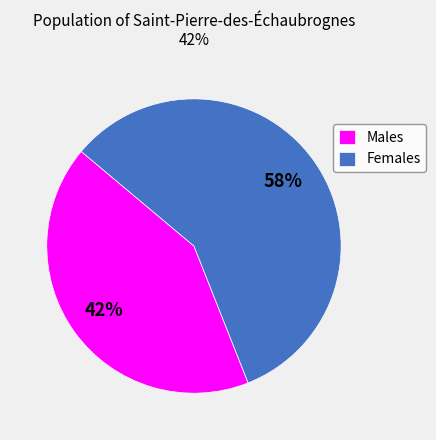

To the nearest percent, what is the average slice percentage?

50%